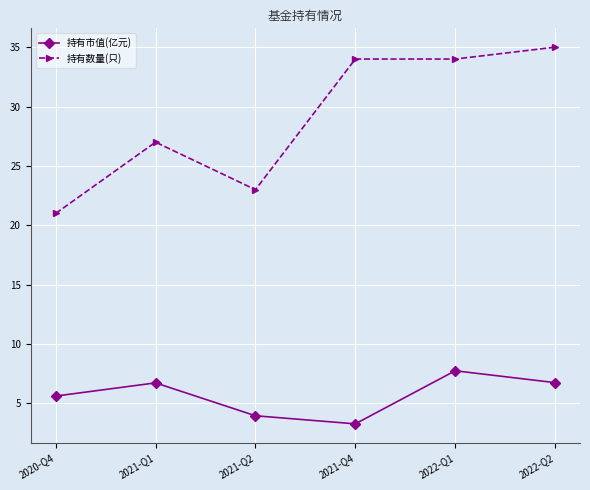

True or false: 持有数量(只) has more than 2 interior local peaks.

False